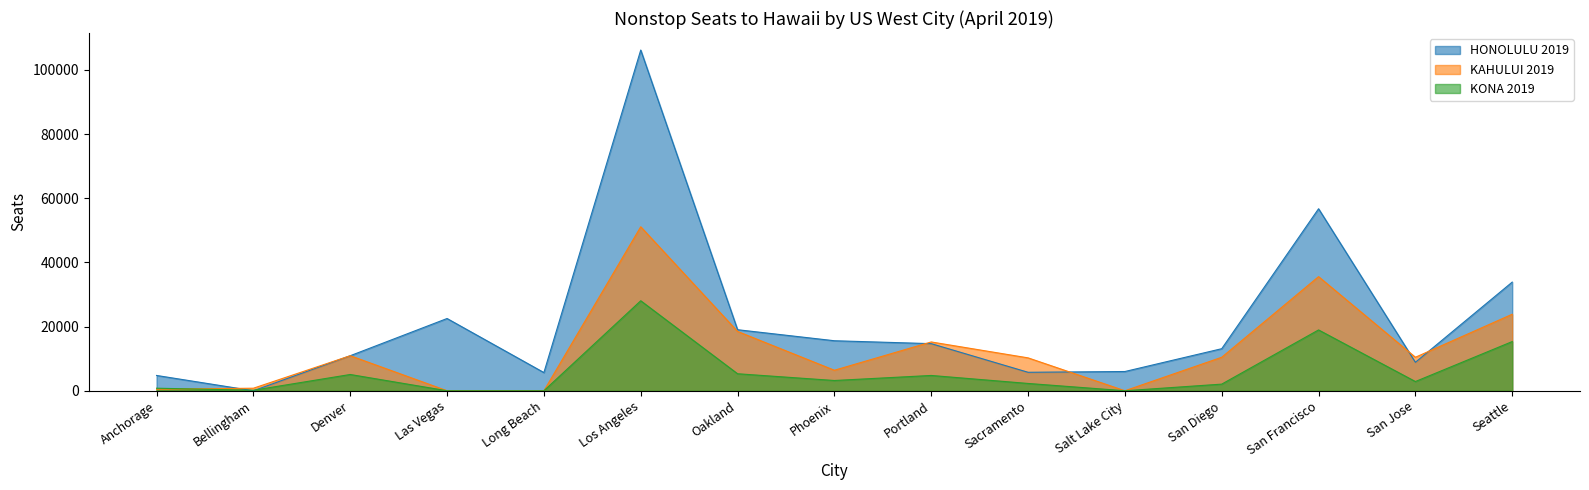

At which label is KONA 2019 closest to 14024?

Seattle